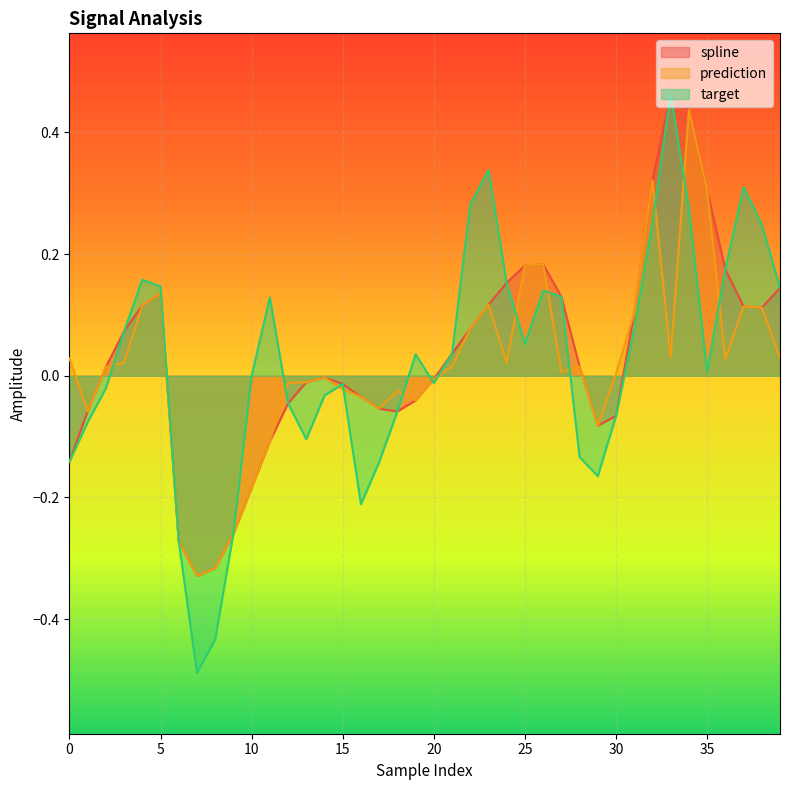

Which series has the largest range (max minus min)?

target